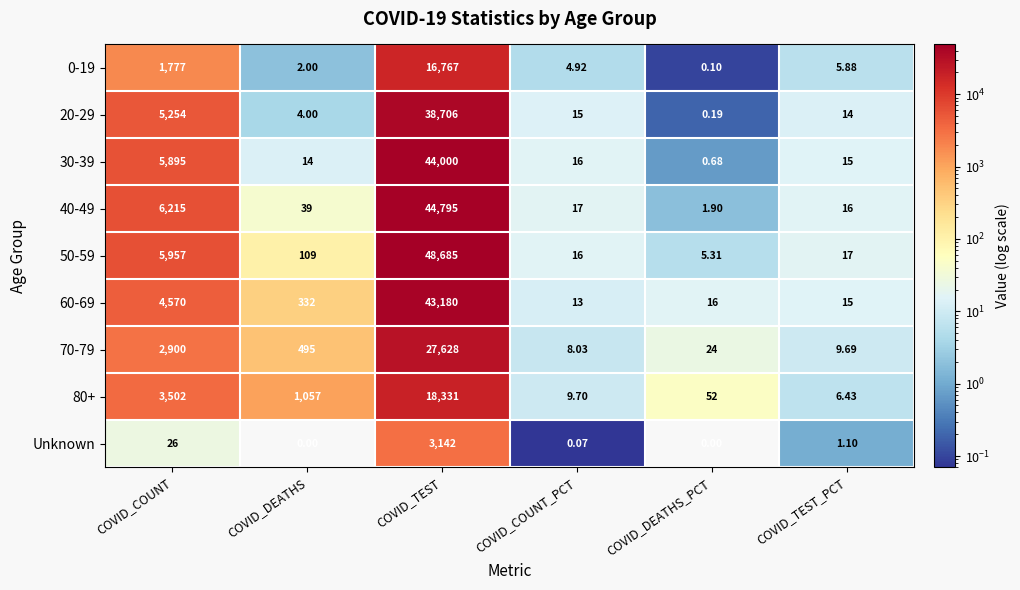

List the series in order of their peak value, lowest first.

Unknown, 0-19, 80+, 70-79, 20-29, 60-69, 30-39, 40-49, 50-59